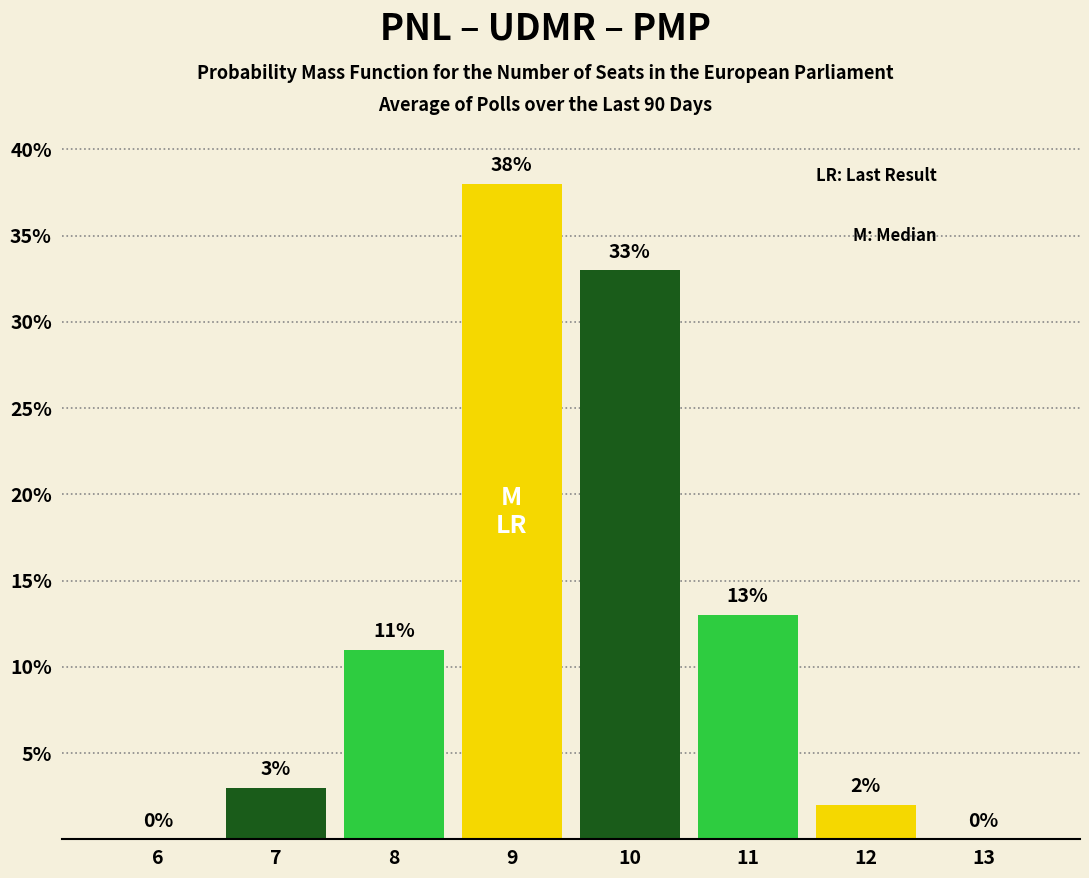

Reading right to left, list all the values displayed in this chart.

13=0	12=2	11=13	10=33	9=38	8=11	7=3	6=0